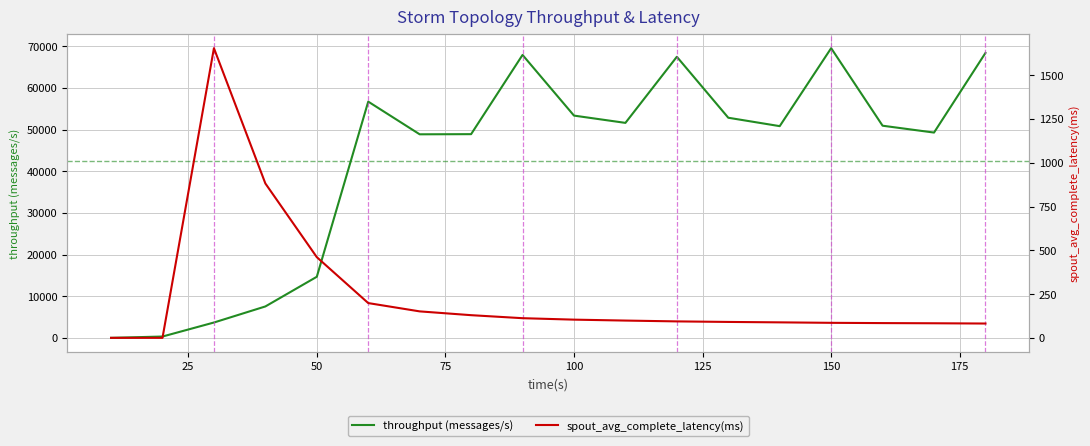

Reading left to right, list all the values displayed in this chart.

throughput (messages/s): 0.0	316.0	3683.0	7543.0	14670.0	56739.0	48889.0	48925.0	67955.0	53383.0	51633.0	67513.0	52868.0	50850.0	69577.0	50954.0	49306.0	68428.0
spout_avg_complete_latency(ms): 0.0	0.0	1654.5	881.8	460.9	198.6	151.2	129.5	112.3	104.0	98.7	94.0	90.9	88.5	85.8	84.3	83.3	81.8